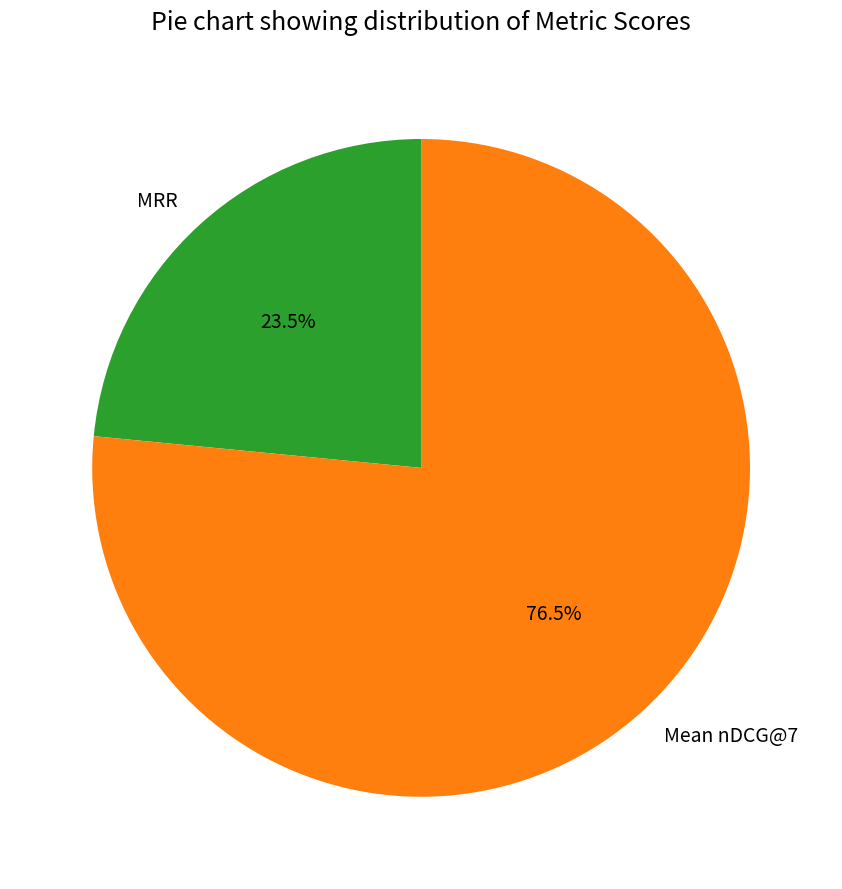

What is the majority slice?

Mean nDCG@7